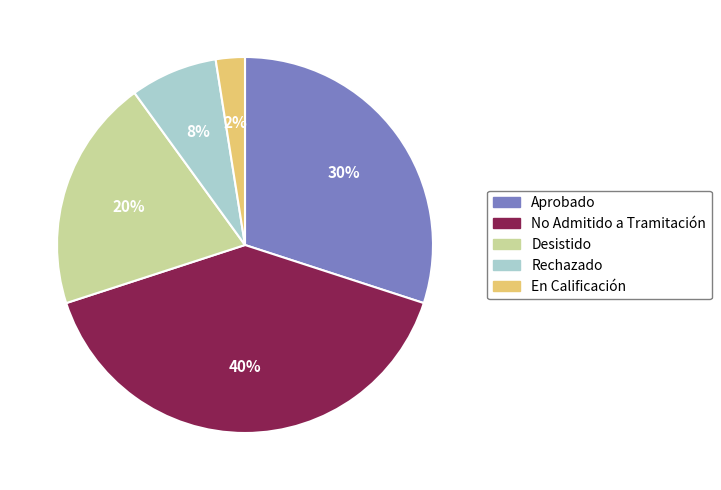

Which category has the smallest portion of the pie?

En Calificación